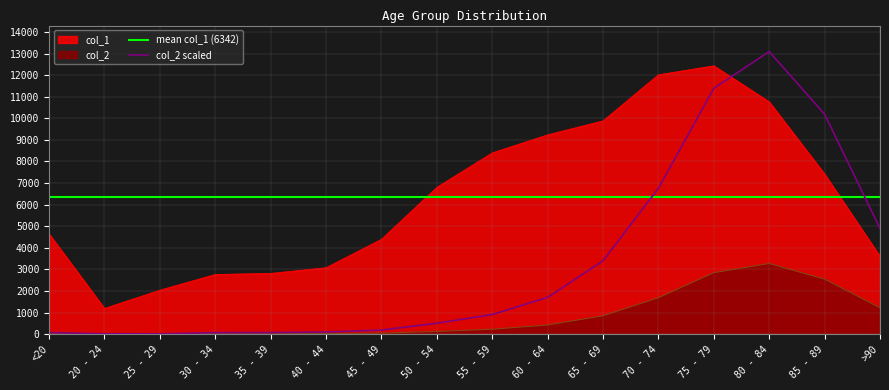

List the series in order of their peak value, highest first.

col_1, col_2